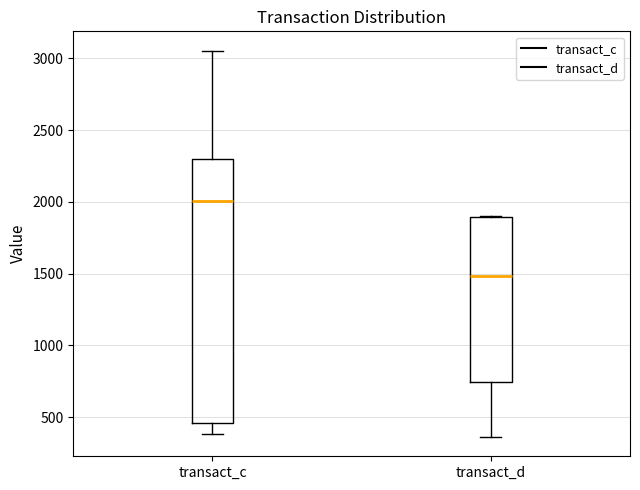

Where does the lower whisker of the box for transact_c end on the y-axis? The values are not printed on the chart, so give them approximately, as read against the axis.

400